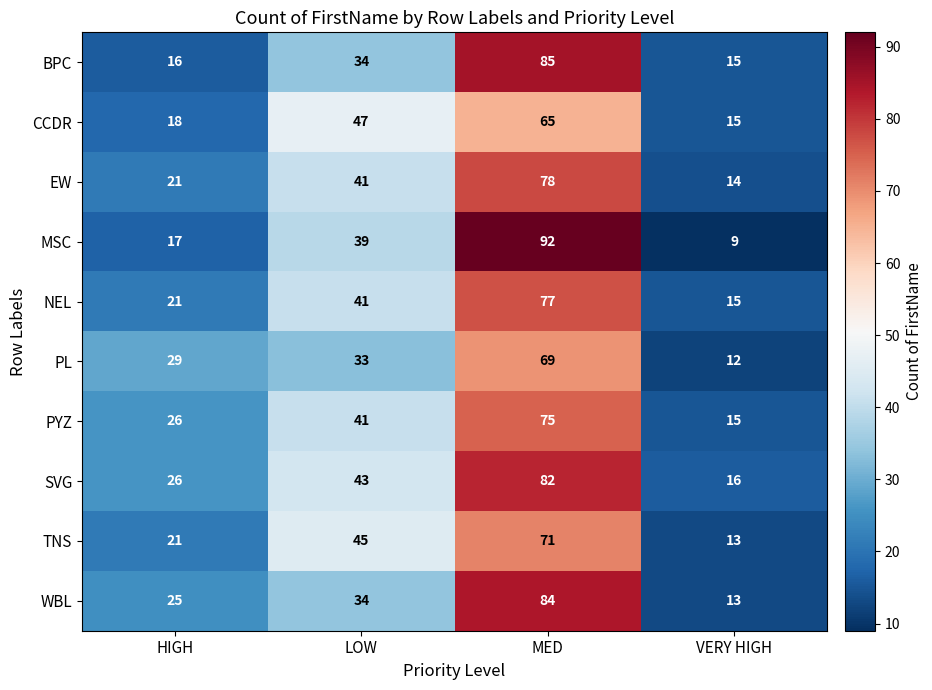

What is the minimum value shown in the chart?

9